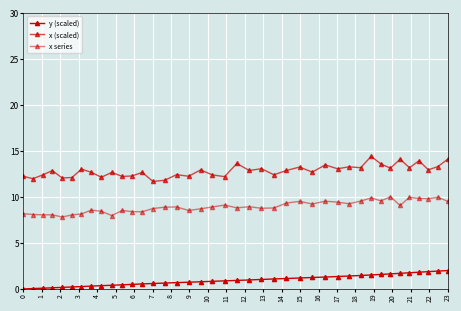

Which series has the widest spread of values?

x (scaled)